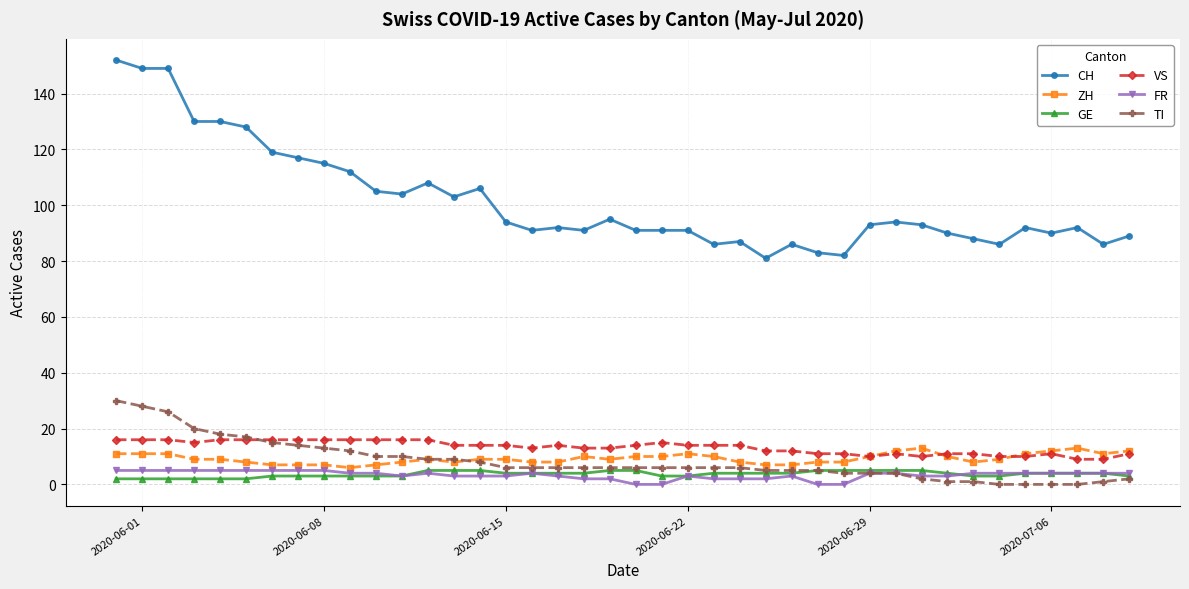

How many series are shown in this chart?

6